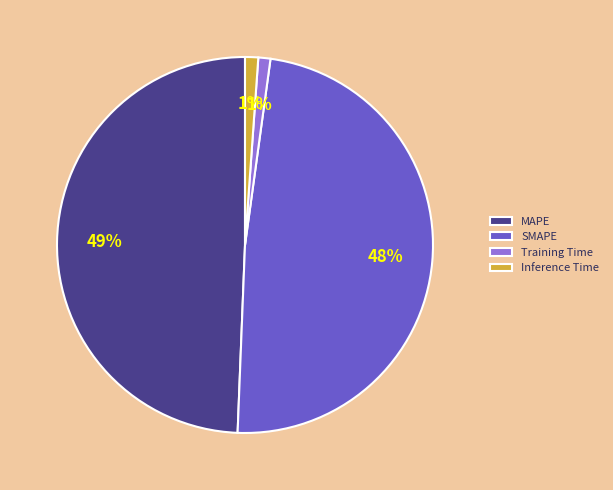

The SMAPE slice represents 63% of the pie. True or false?

False